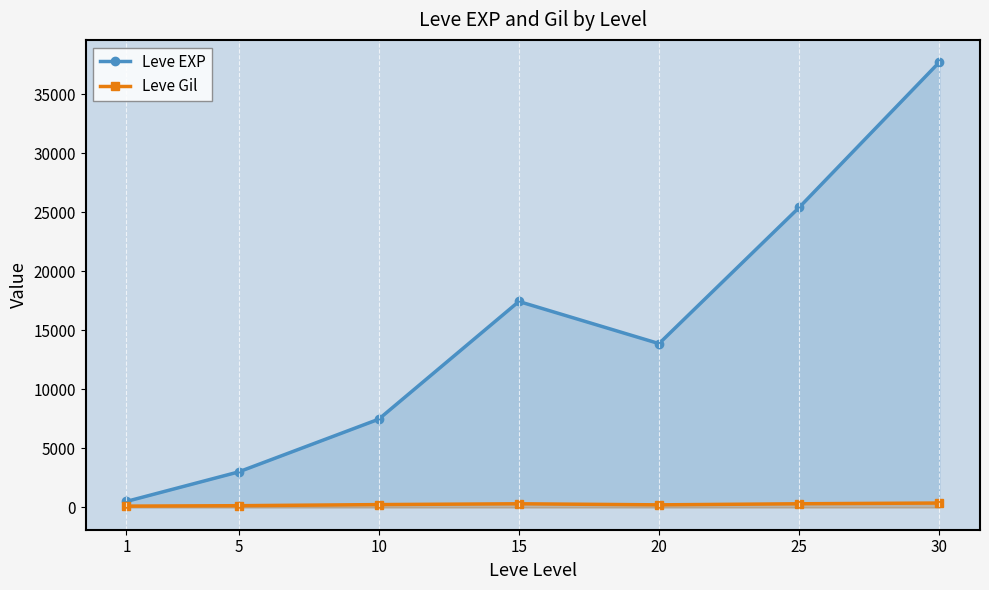

How many interior local valleys does the Leve Gil series have?

1